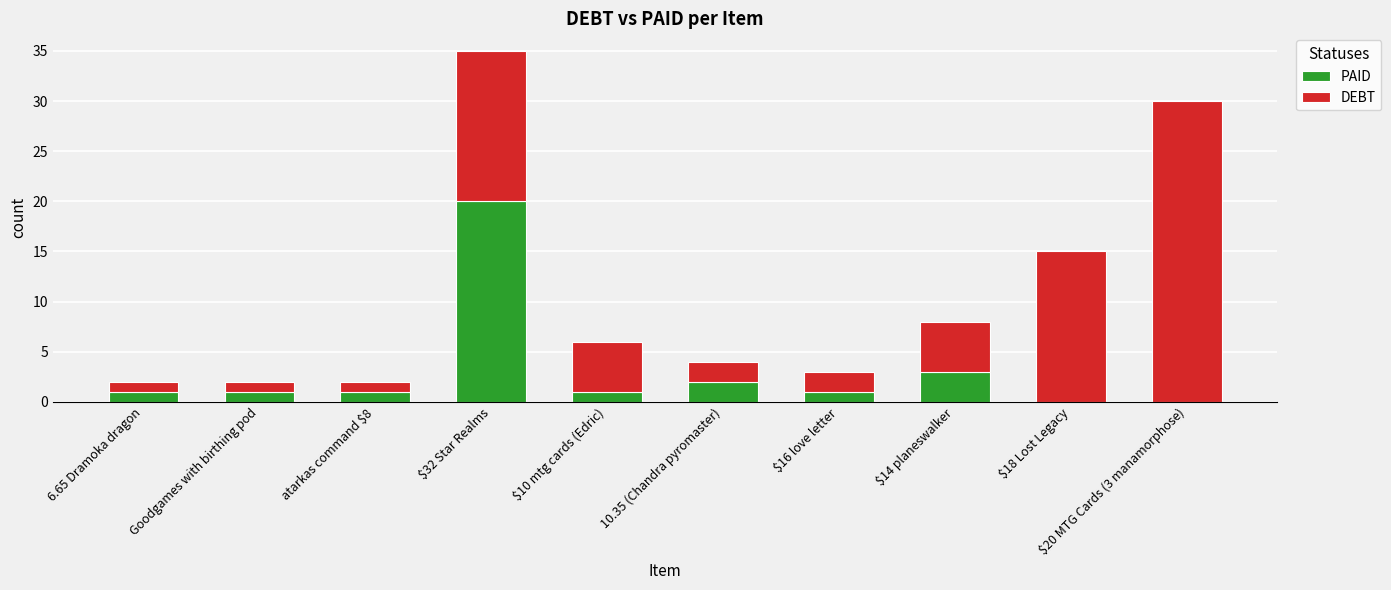

Are the bars horizontal?

No